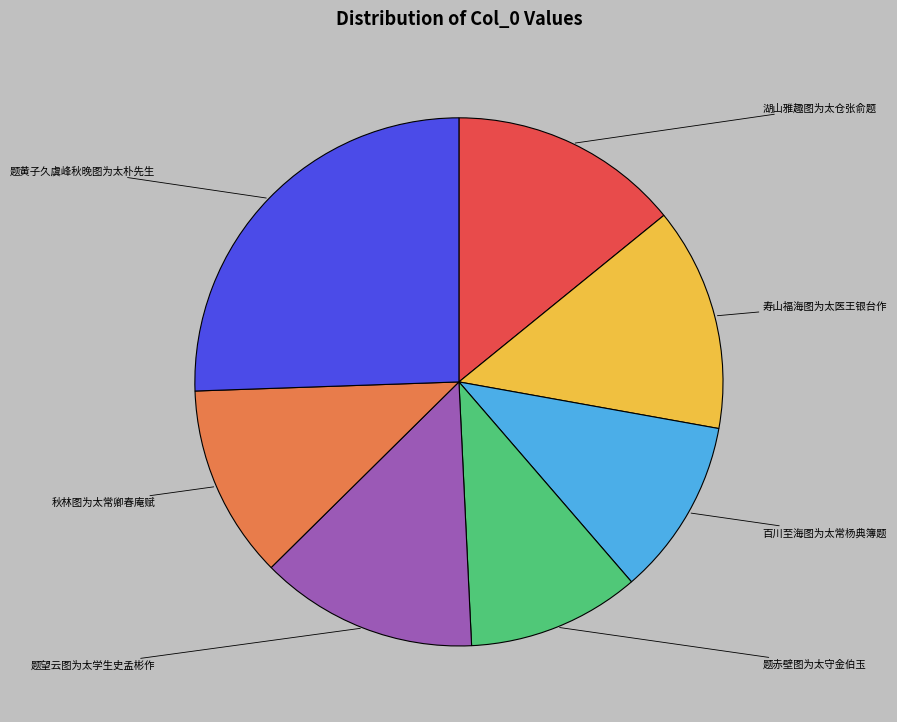

Is there a majority slice in this chart?

No